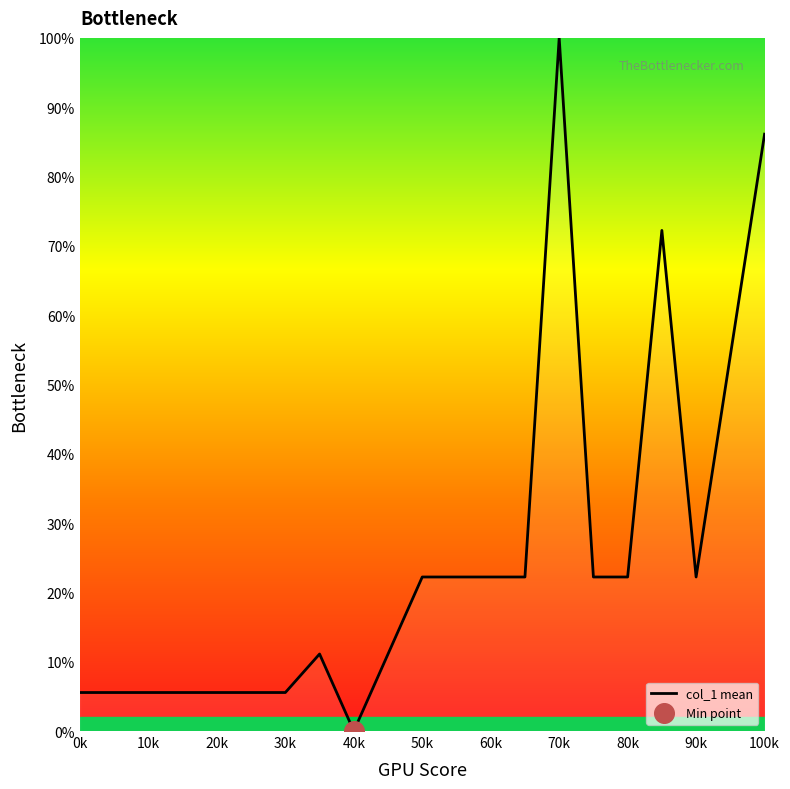

Is this an area chart (filled region under the line)?

Yes